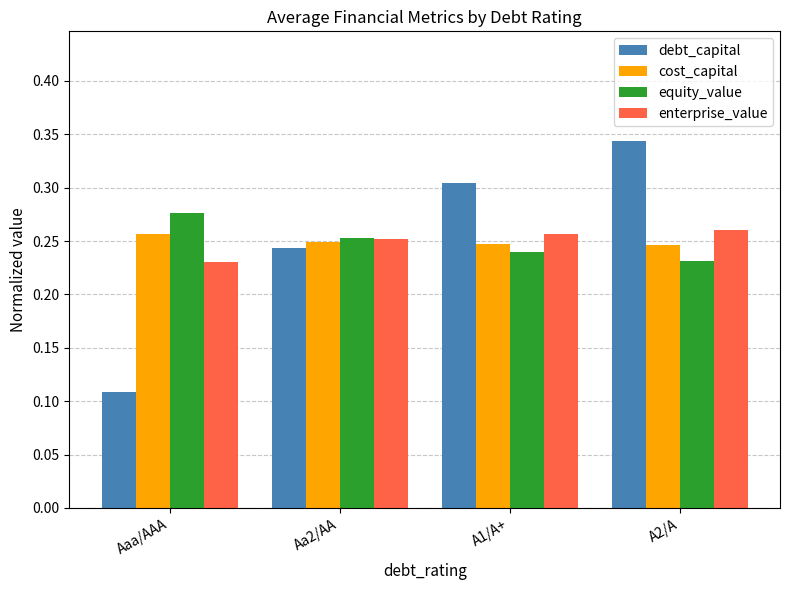

Which series has the largest range (max minus min)?

debt_capital